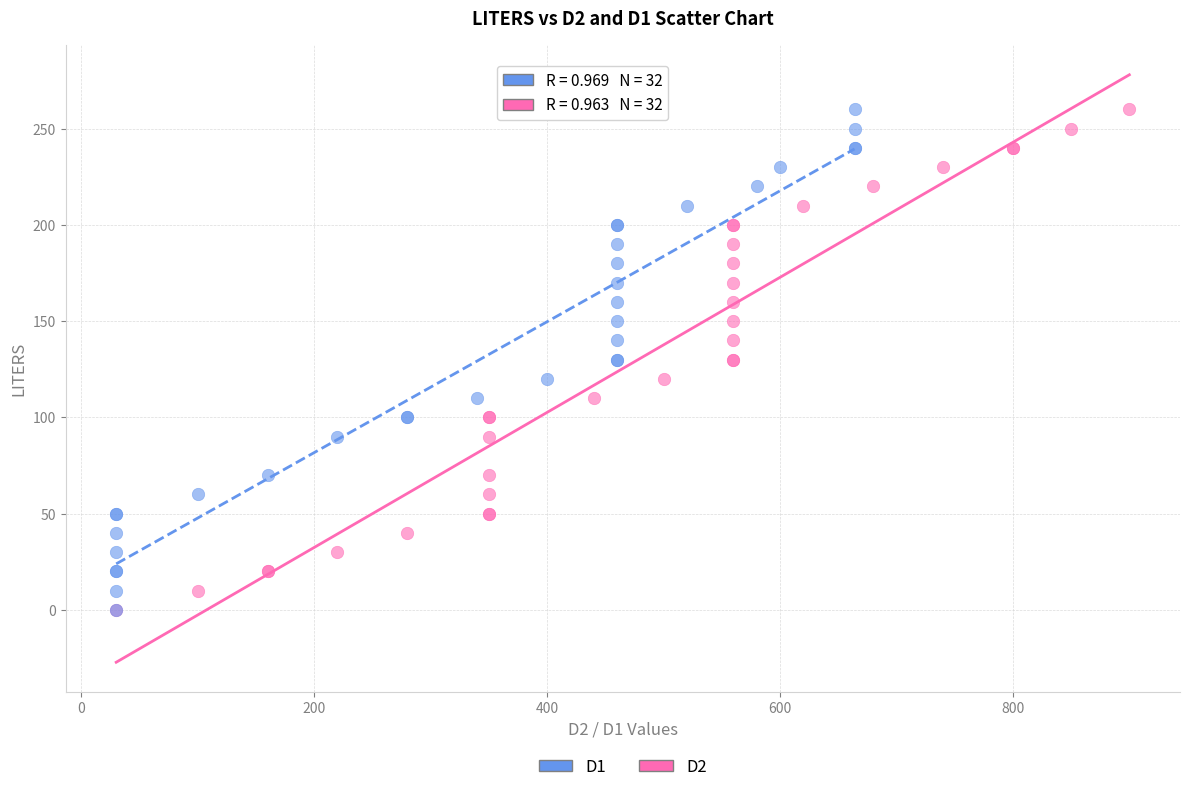

What are all the series names shown in the legend?

D1, D2